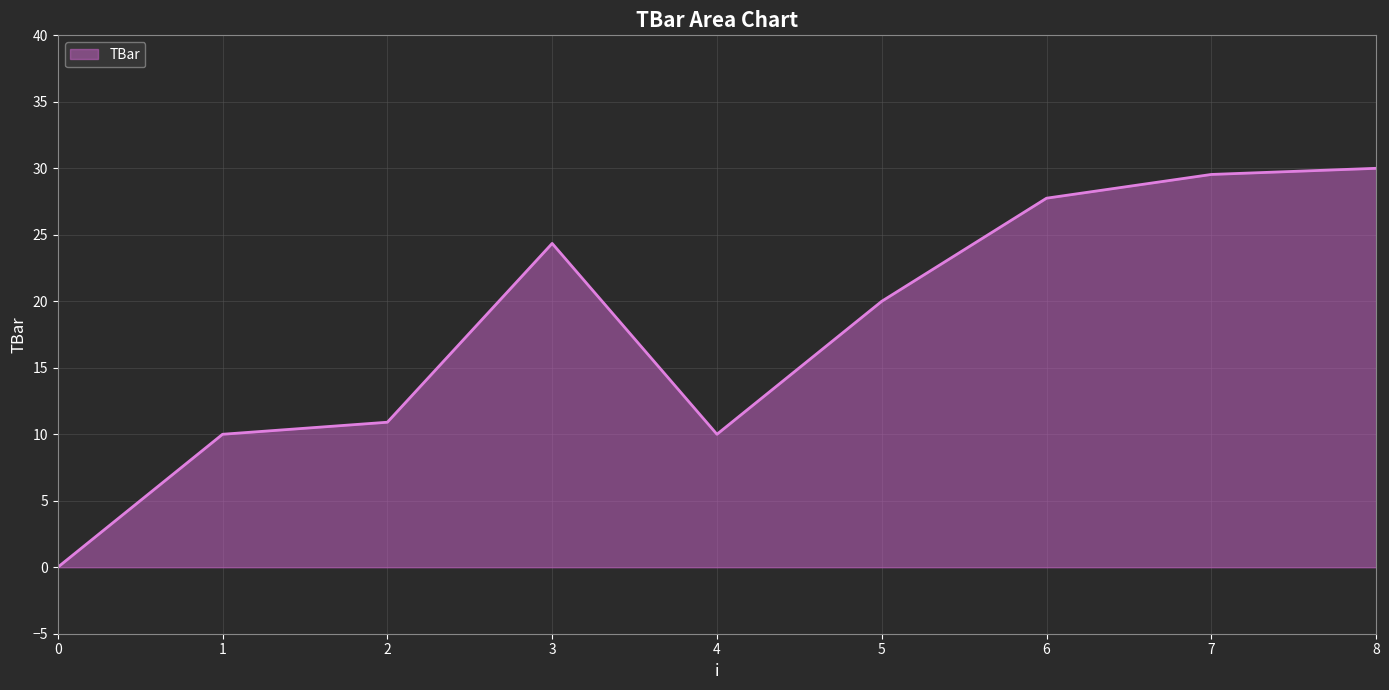

Approximately how many times larger is the value at 6 compared to 4?

2.8